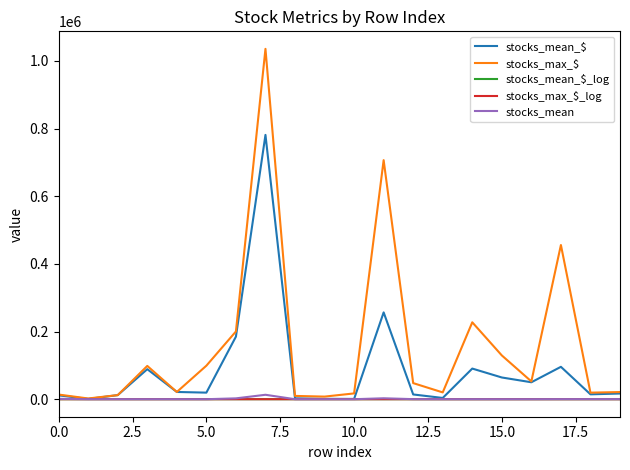

What is the maximum value shown in the chart?

1035496.5